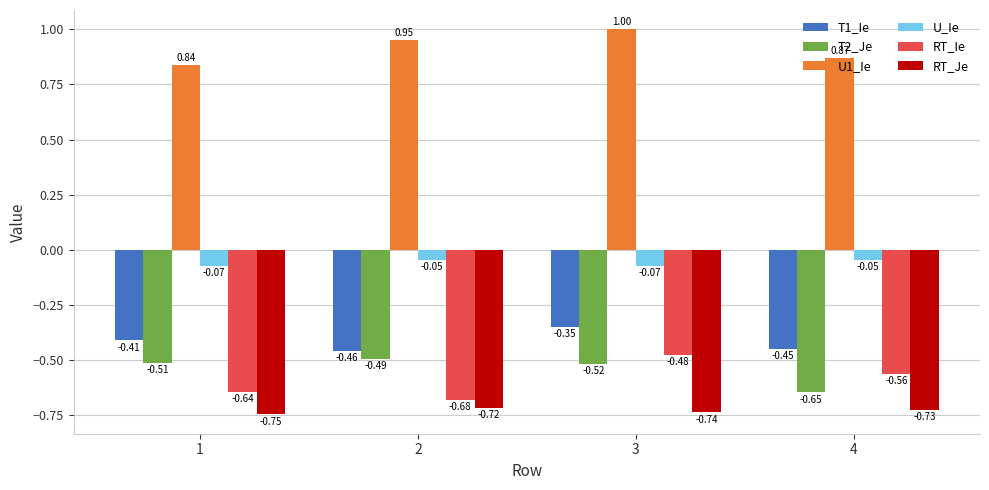

The U1_Ie series shows 0.2 at 1. True or false?

False